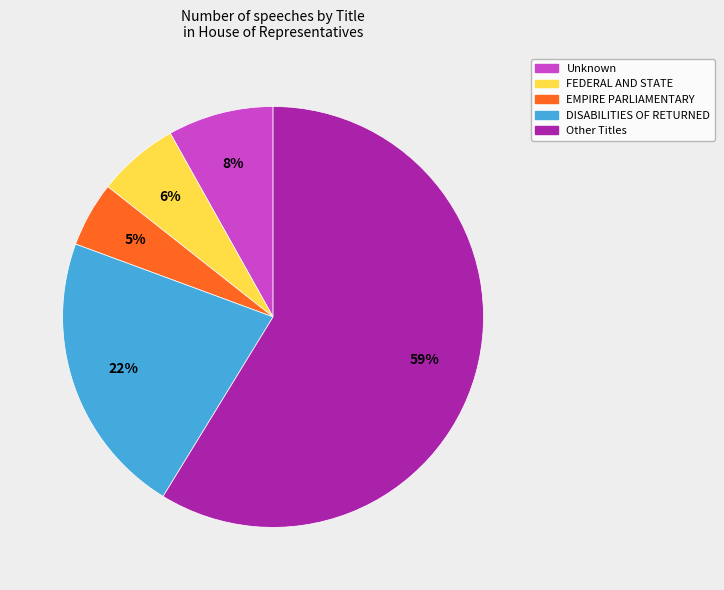

Do EMPIRE PARLIAMENTARY and FEDERAL AND STATE together represent more than half of the pie?

No